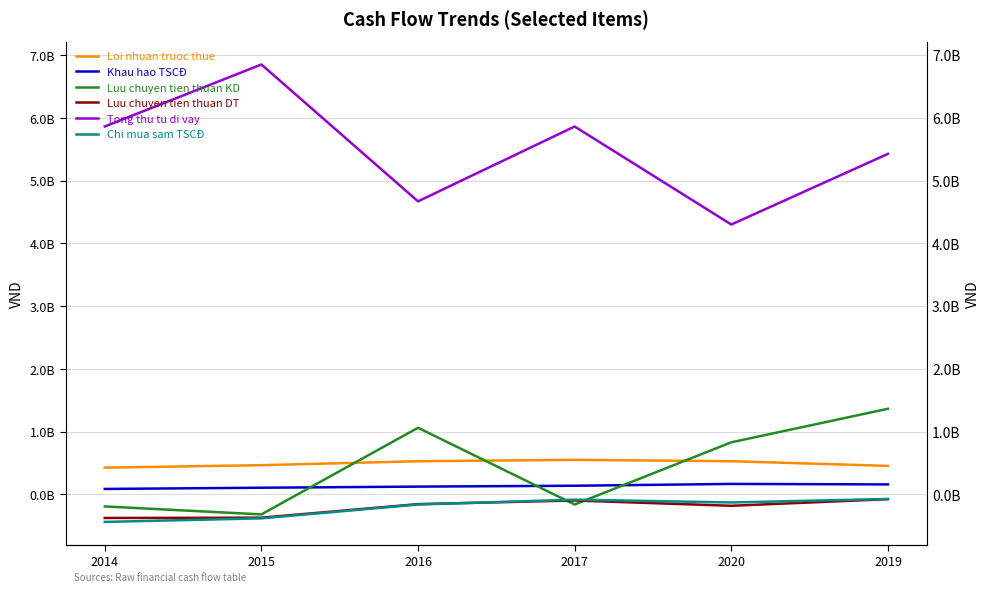

True or false: Loi nhuan truoc thue and Khau hao TSCĐ intersect in this chart.

False